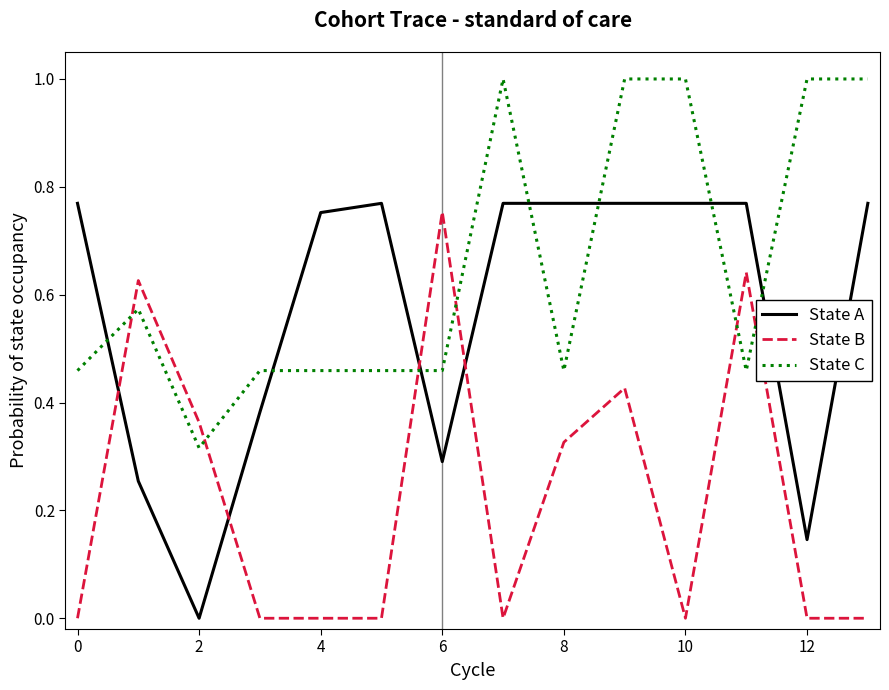

List the series in order of their overall mean, lowest first.

State B, State A, State C